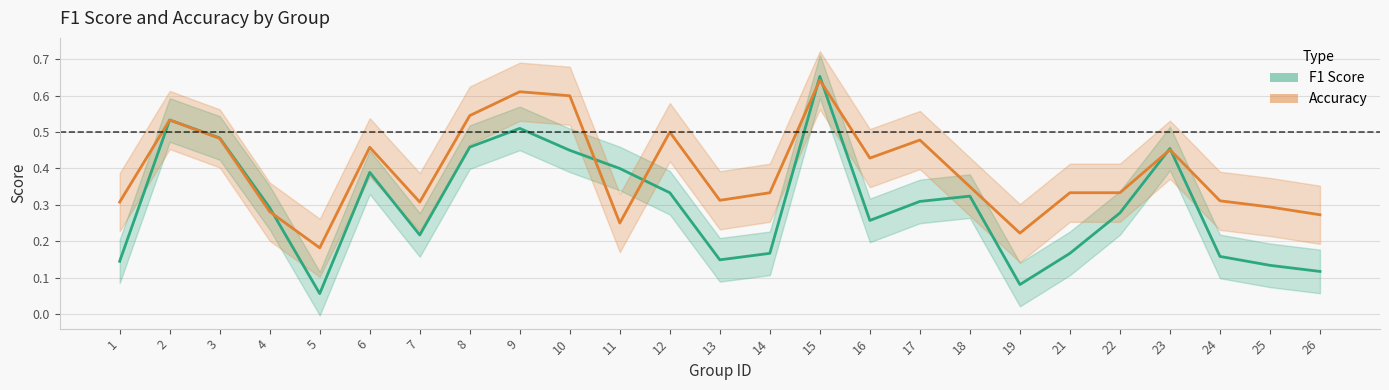

What is the sum of the accuracy_line values at 5 and 12?

0.7